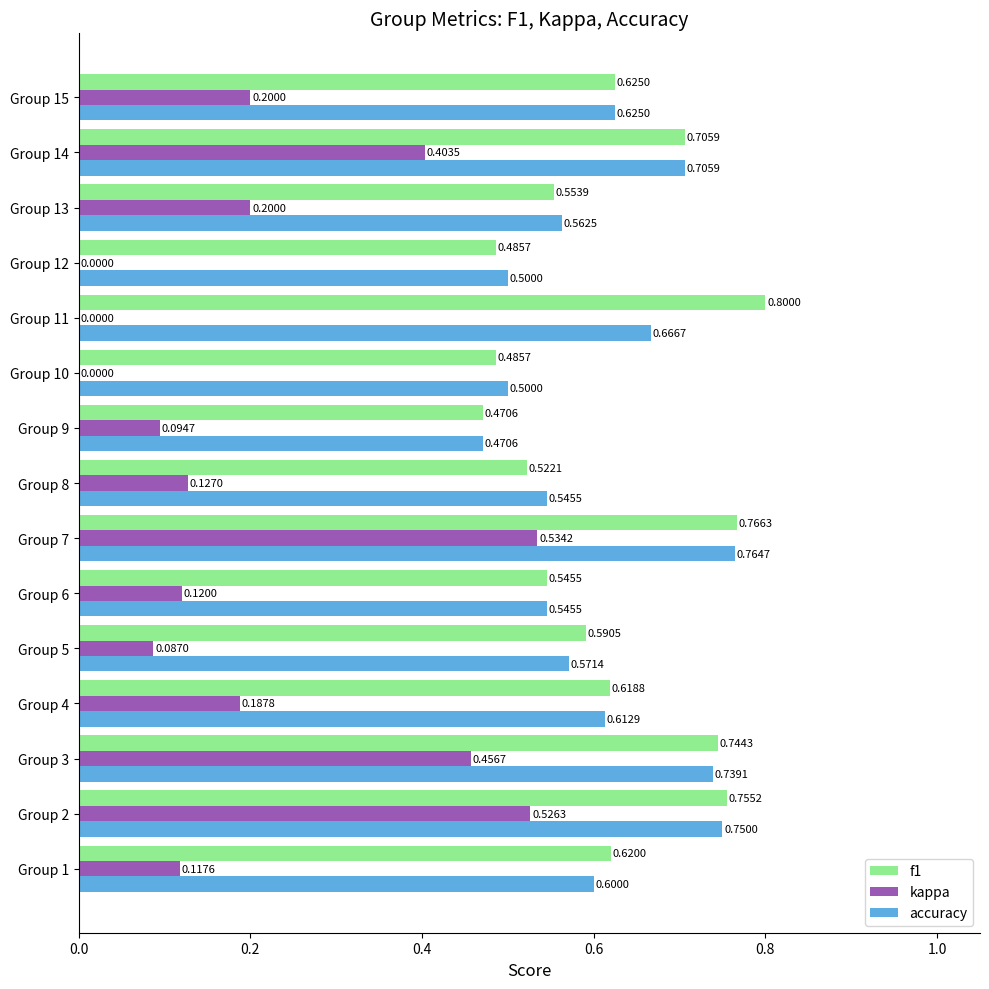

What is the sum of the f1 values at Group 3 and Group 7?

1.5